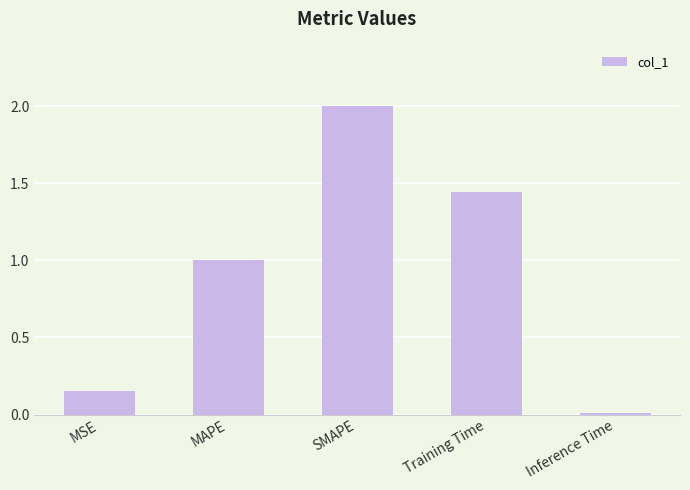

List the labels in order of value, largest first.

SMAPE, Training Time, MAPE, MSE, Inference Time